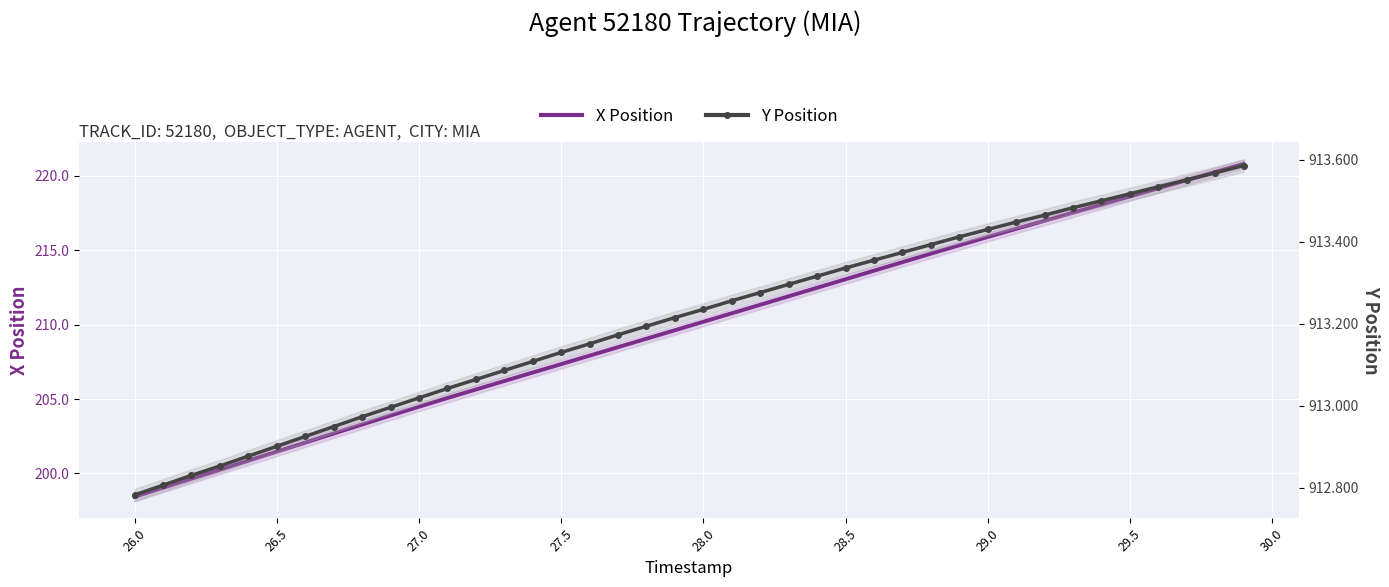

Count the number of data series in this chart.

2